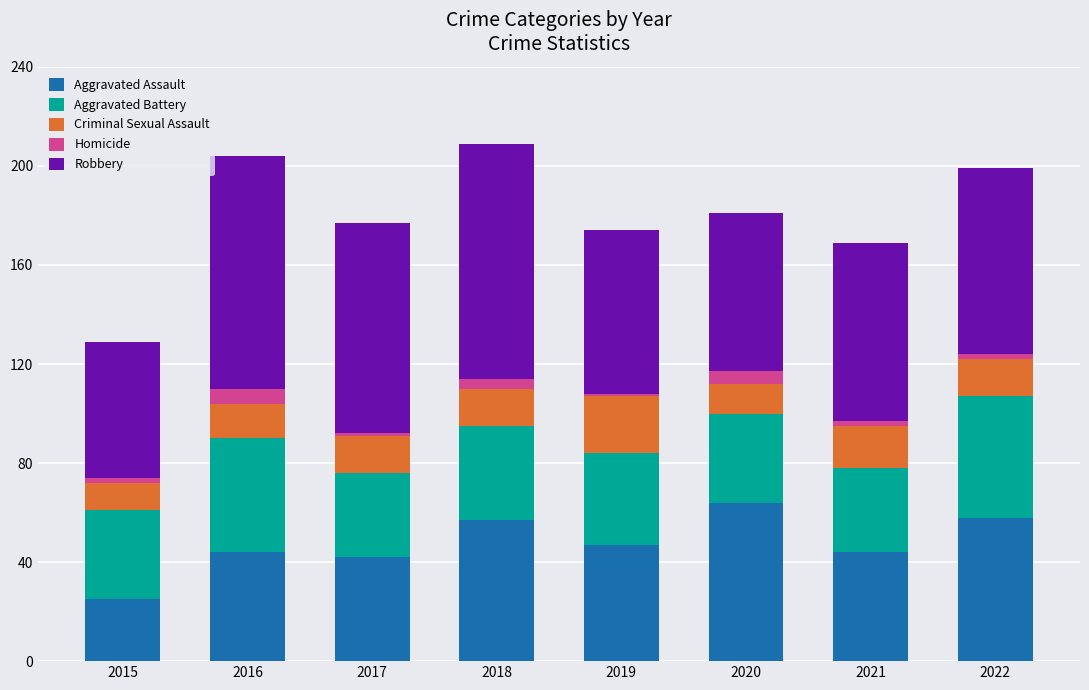

The value of Aggravated Assault at 2016 is 74. True or false?

False